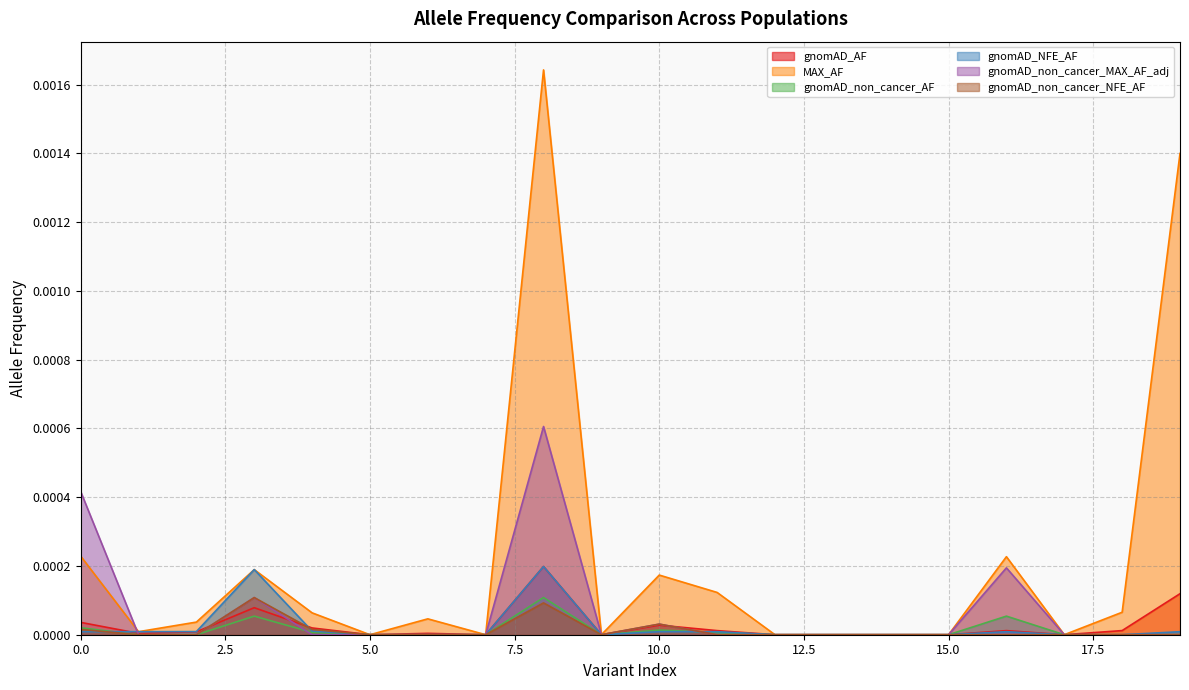

How many lines are shown in the chart?

6